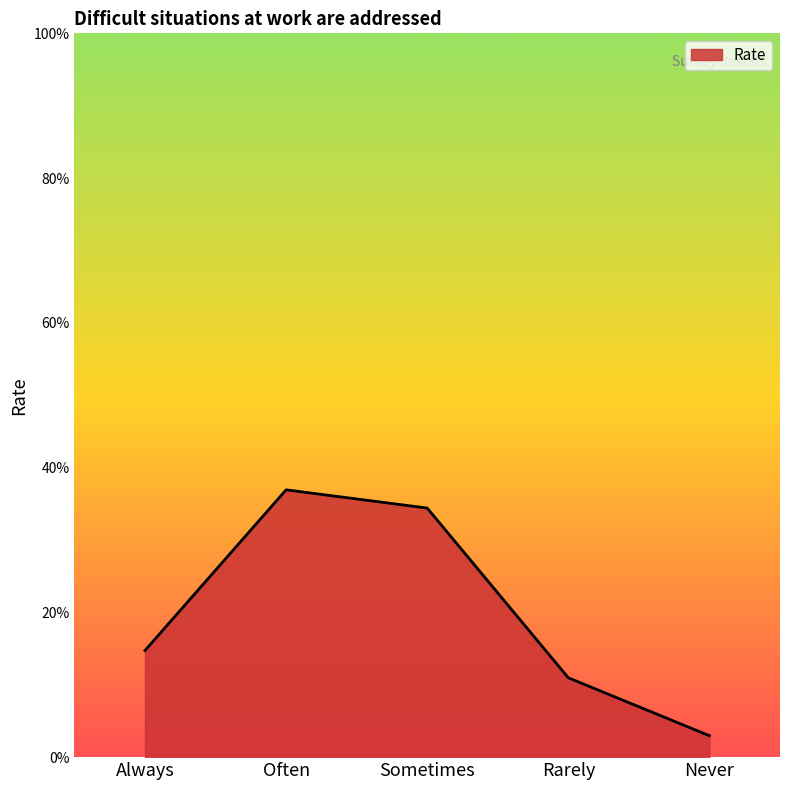

Does the chart display data point markers on the line(s)?

No